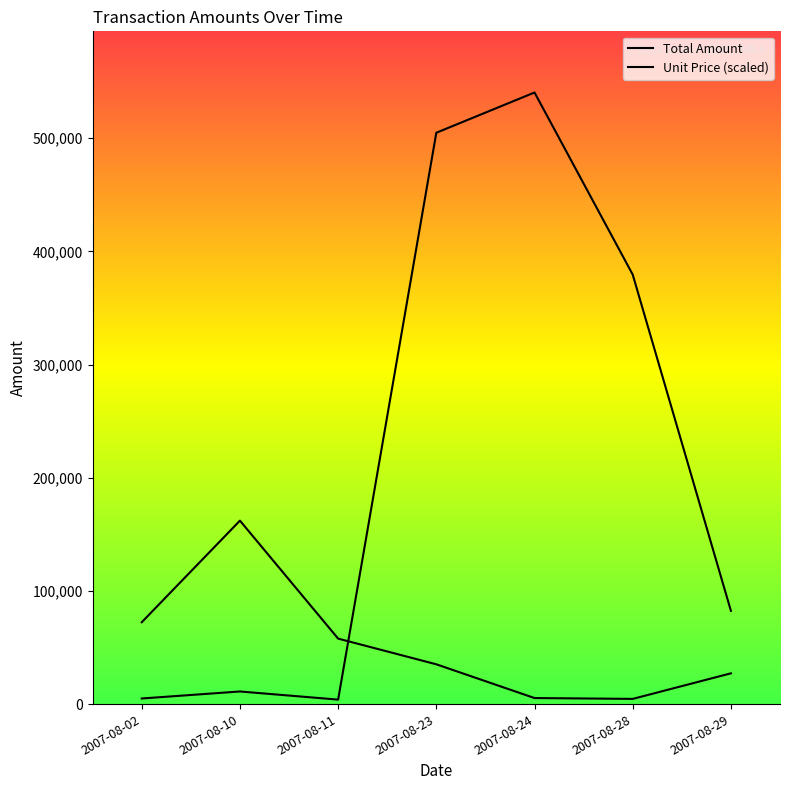

What is the highest value of the Total Amount series?

540440.0